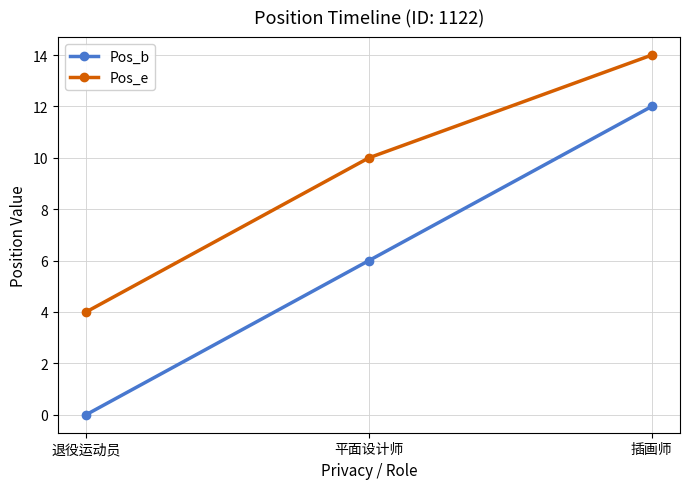

Count the number of data series in this chart.

2